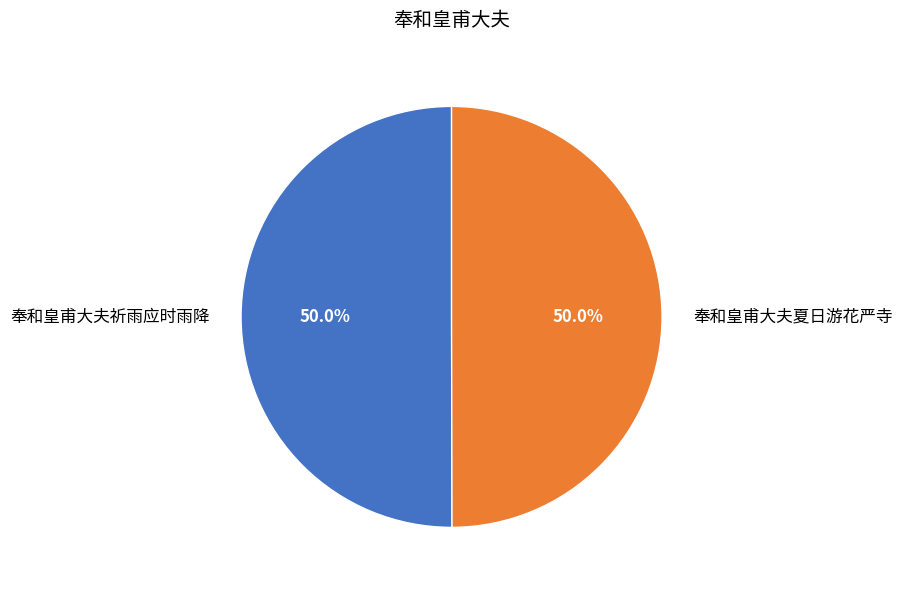

Is the sum of 奉和皇甫大夫夏日游花严寺 and 奉和皇甫大夫祈雨应时雨降 greater than half?

Yes